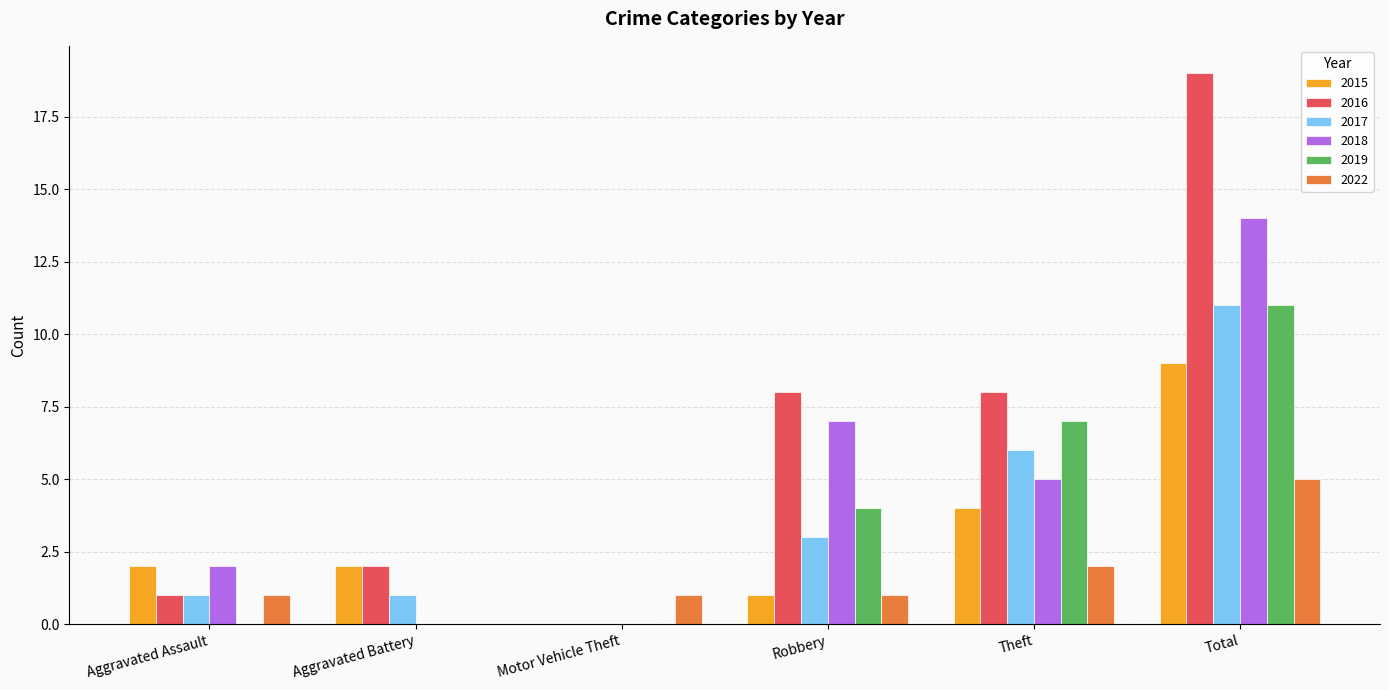

Which series changed the most between Aggravated Assault and Robbery?

2016